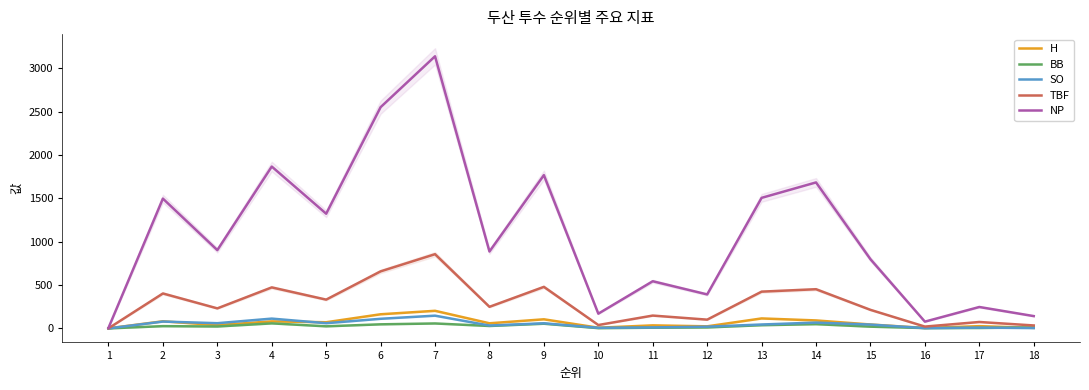

True or false: TBF and SO cross at least once.

False